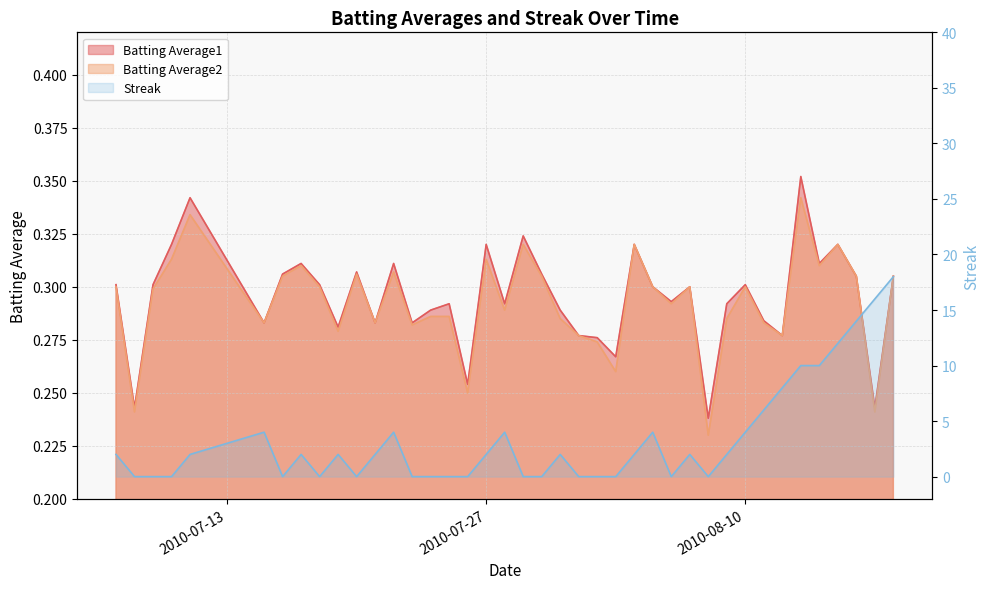

At which category is the sum across all series the highest?

2010-08-18